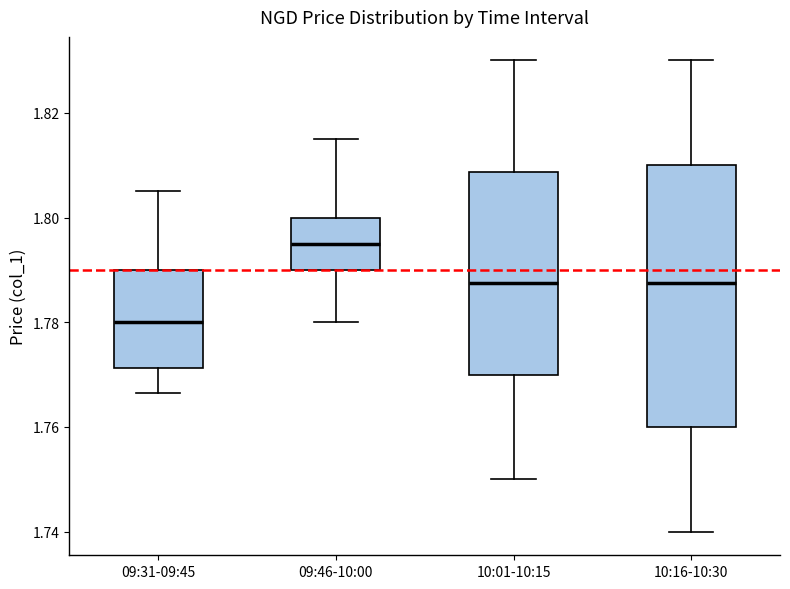

Which box has the lowest median line?

09:31-09:45